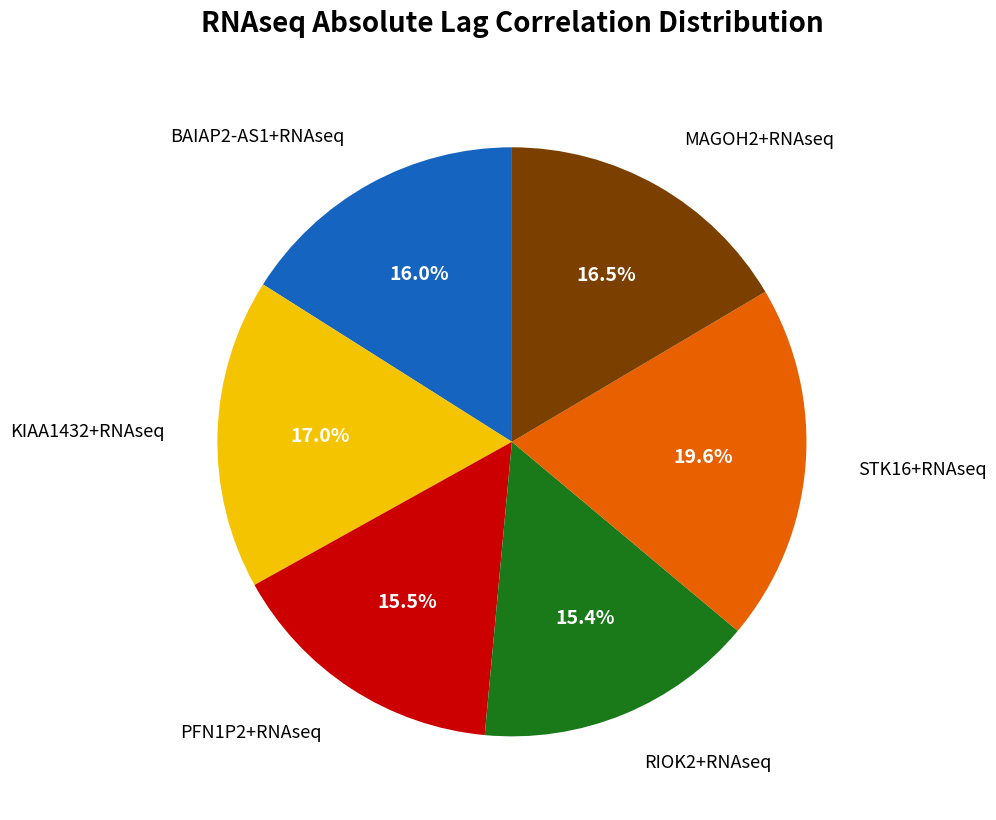

Does any single category account for the majority?

No